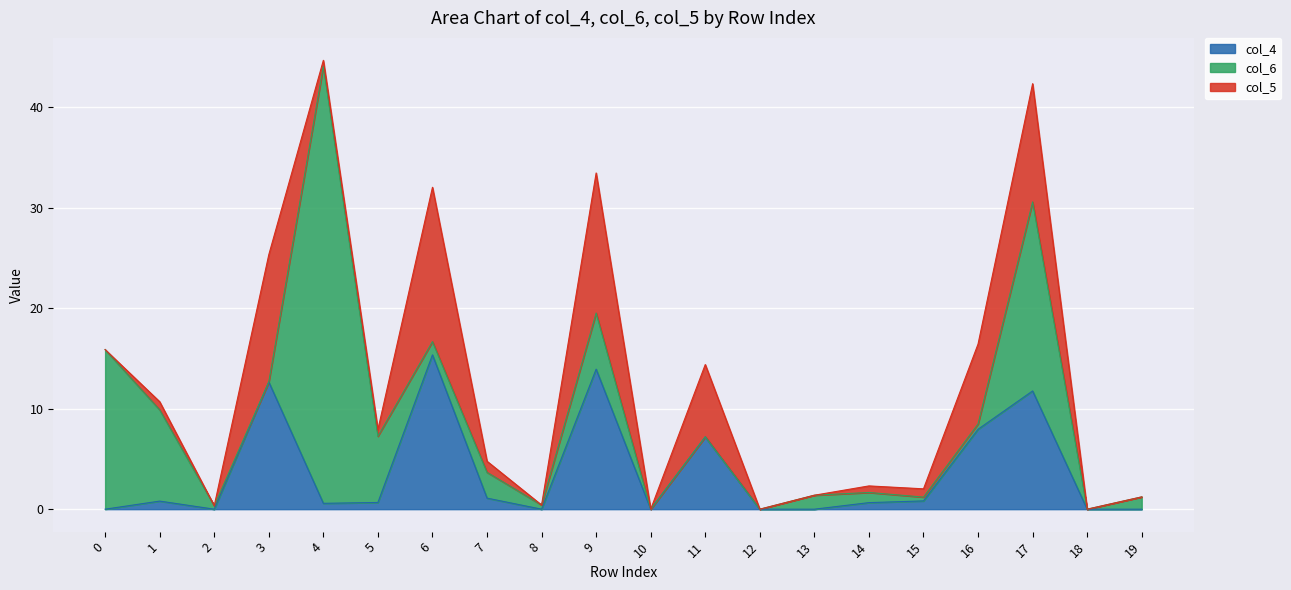

Is the value of col_6 at 8 greater than the value of col_5 at 12?

Yes